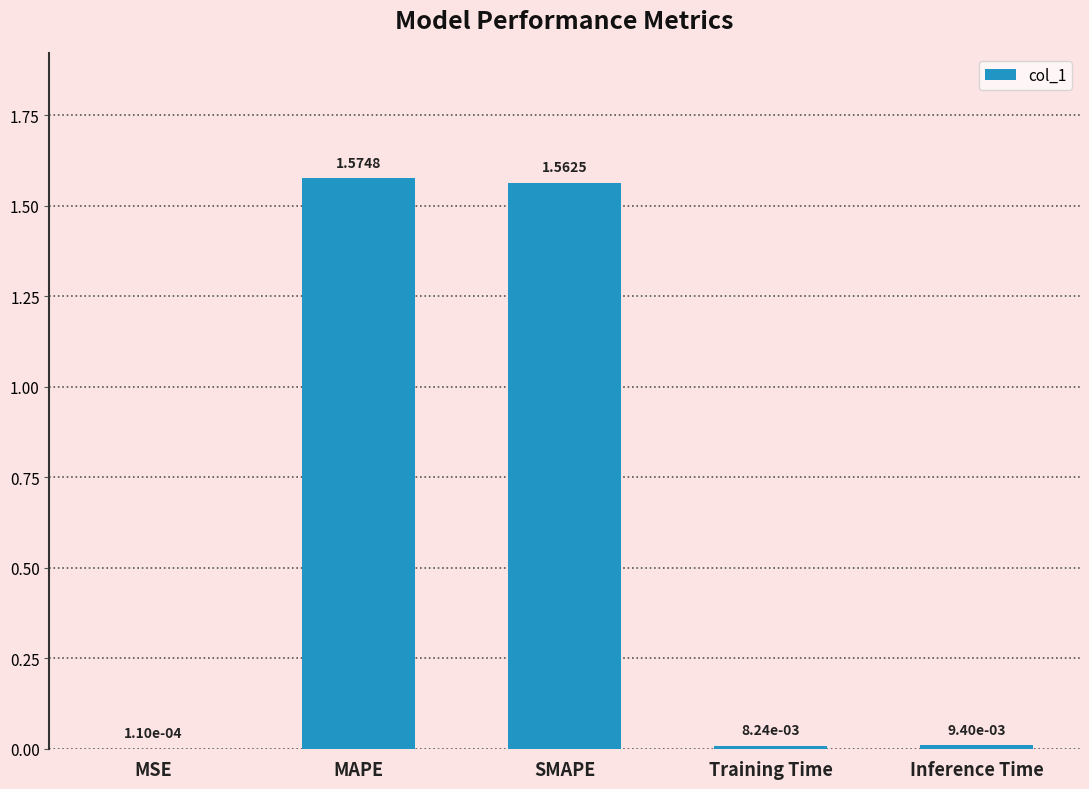

What is the sum of all values?

3.2